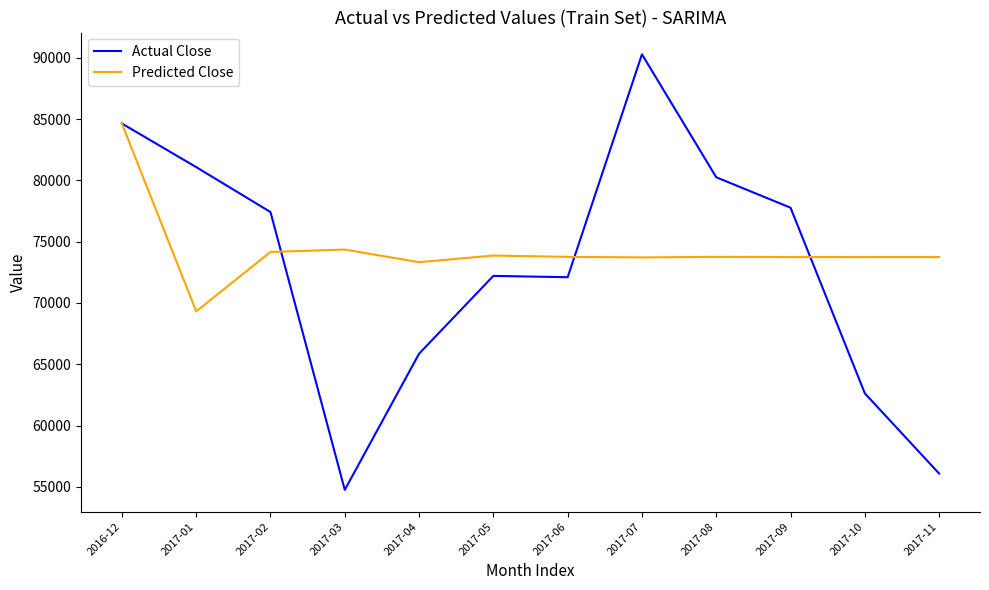

What is the approximate value of Predicted Close at 2017-02?

74157.3